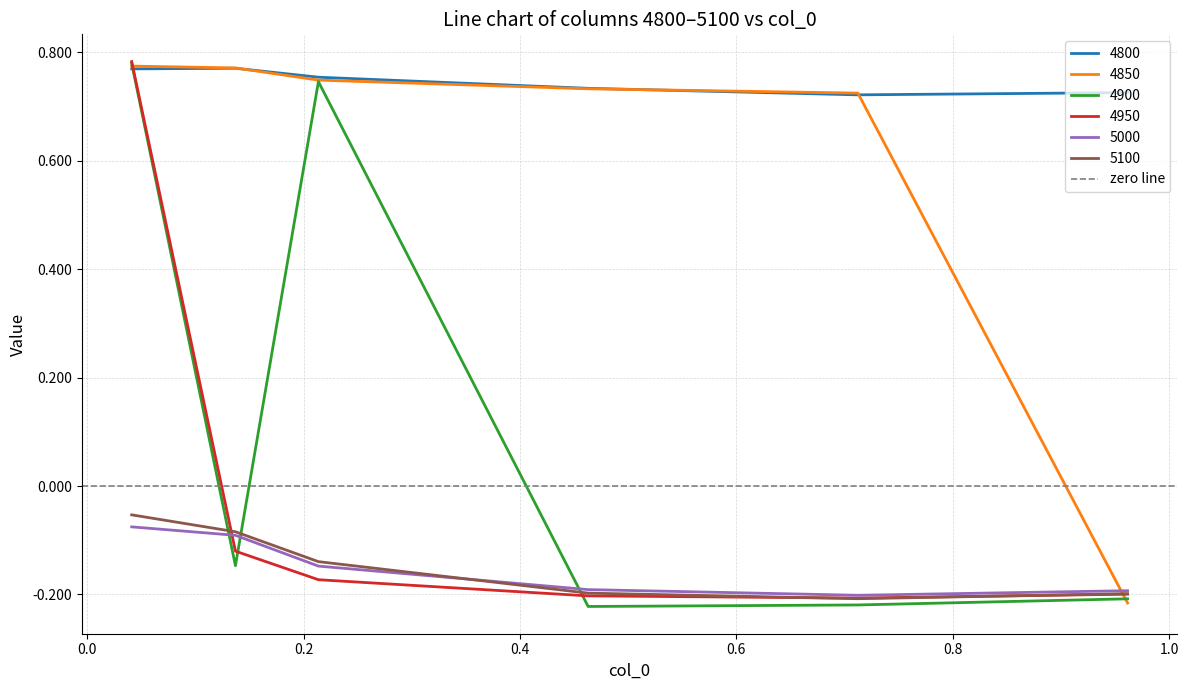

How many values in the 4850 series exceed 0?

5